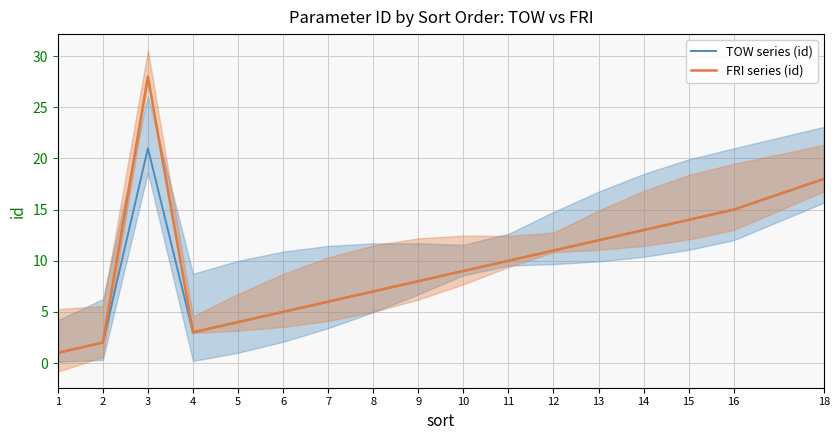

True or false: FRI series (id) and TOW series (id) cross at least once.

False